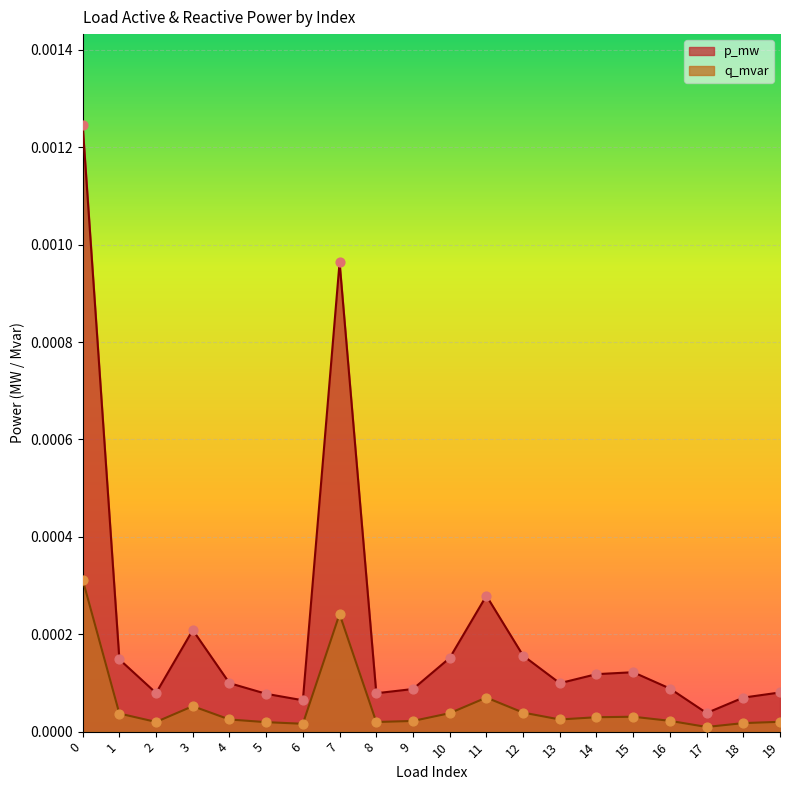

Which series reaches the maximum Y coordinate?

p_mw